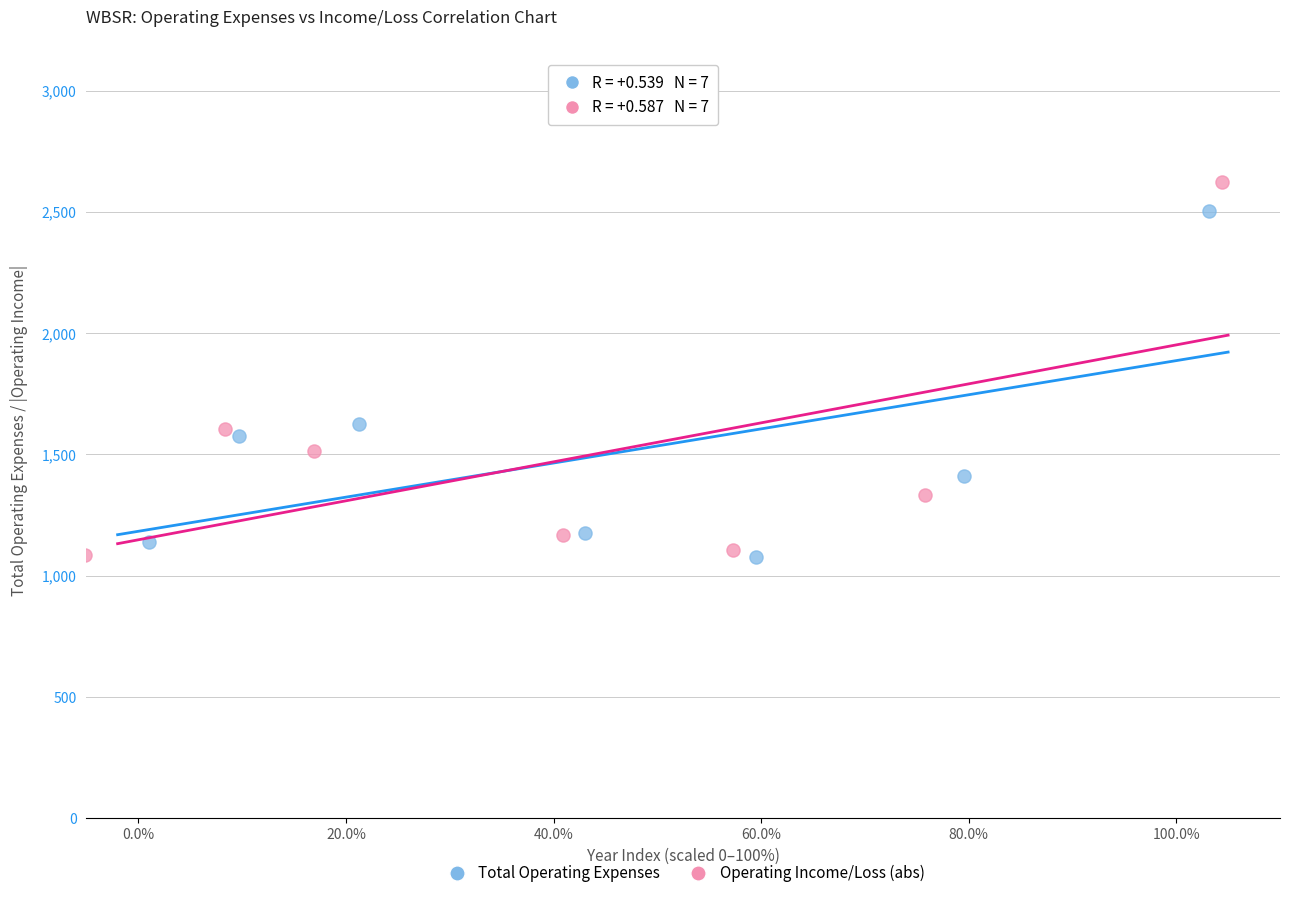

Which series contains the highest Y value?

Operating Income/Loss (abs)